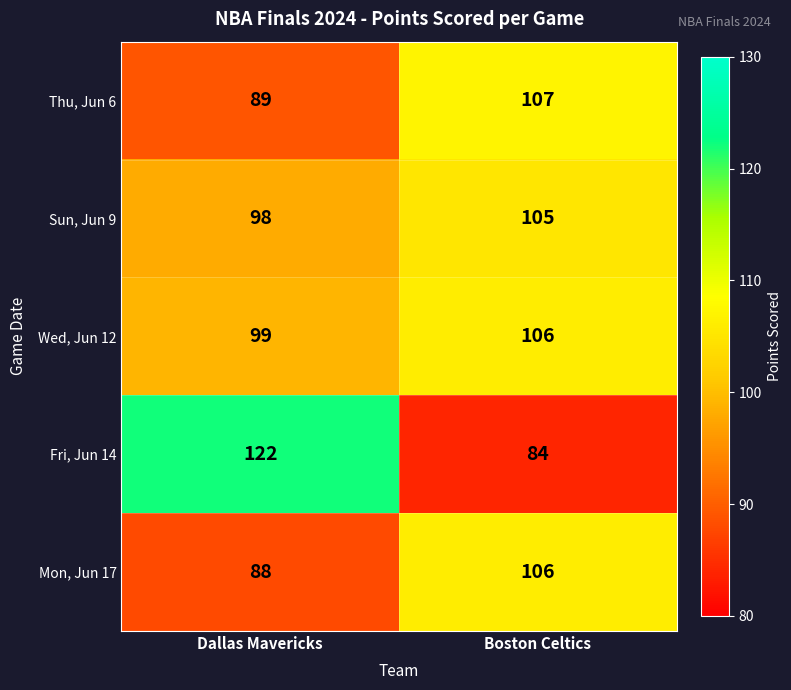

What is the approximate value of Fri, Jun 14 at Boston Celtics?

84